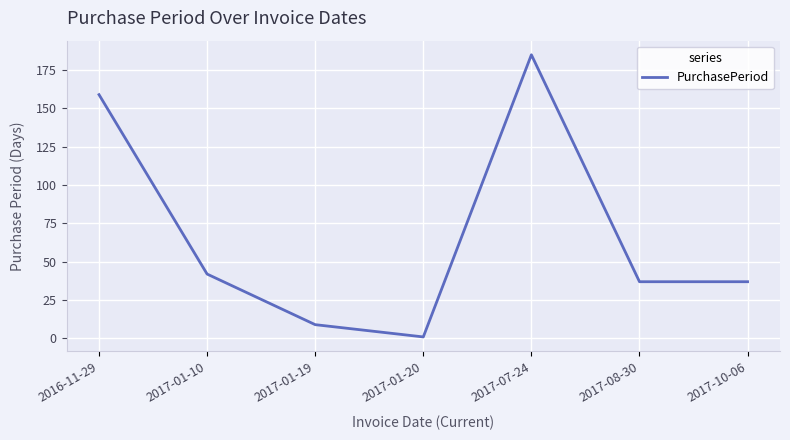

How many lines are shown in the chart?

1